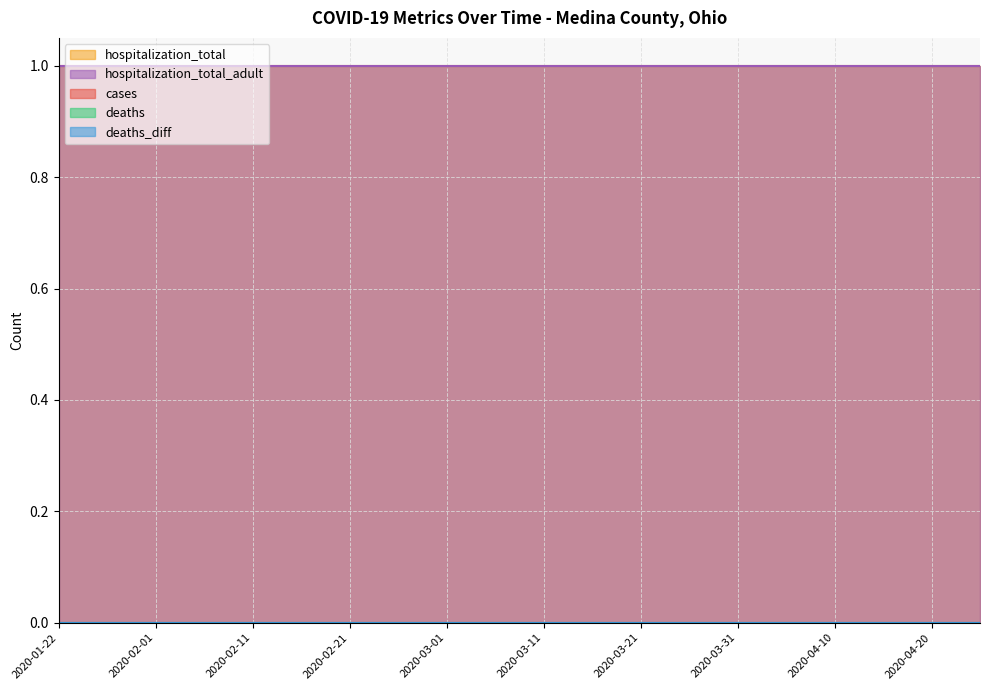

Is the value of hospitalization_total_adult at 2020-03-22 greater than the value of hospitalization_total at 2020-04-06?

No